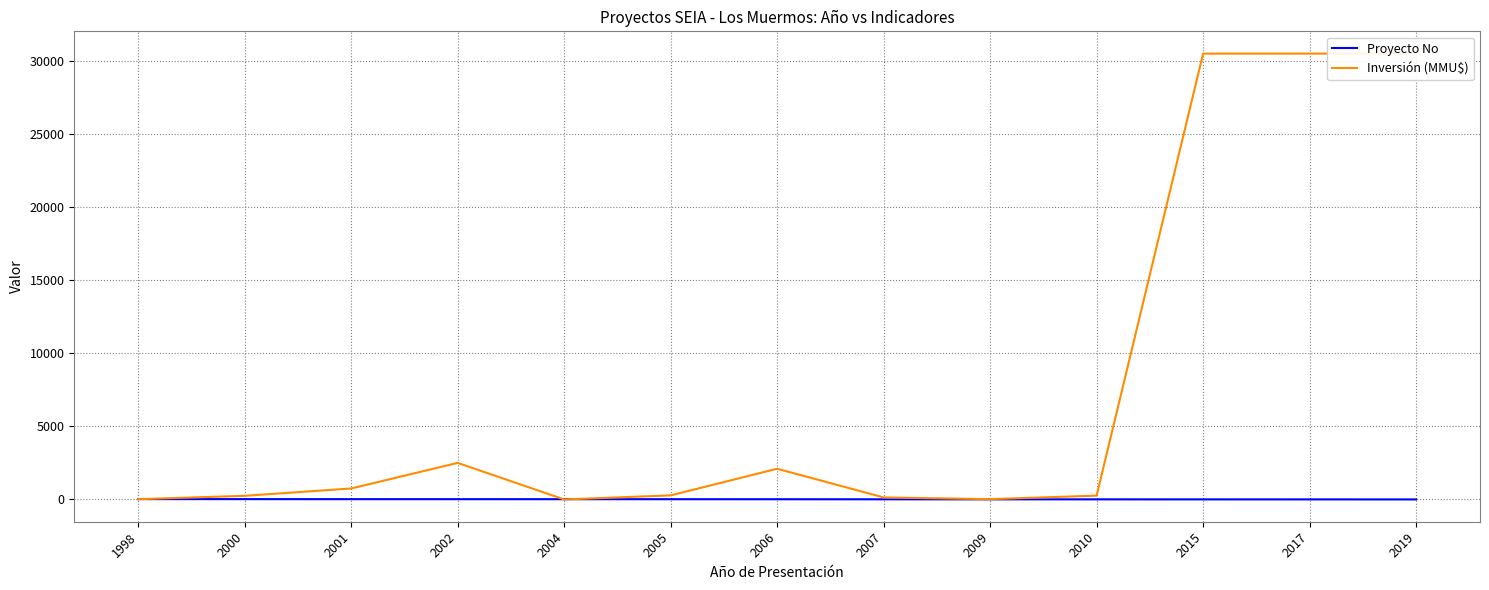

List the series in order of their overall mean, lowest first.

Proyecto No, Inversión (MMU$)